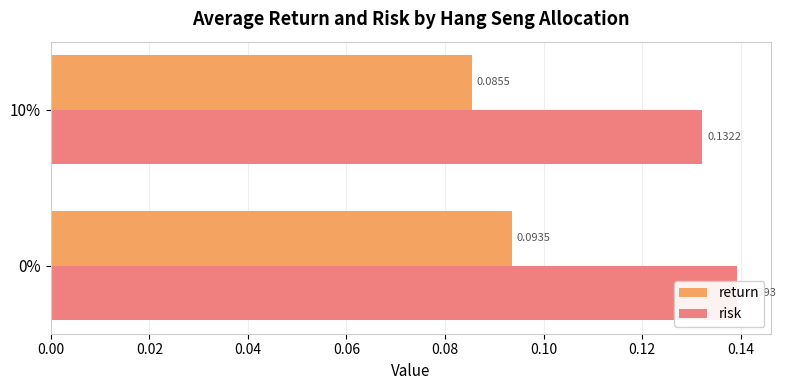

What is the average value of the risk series?

0.1